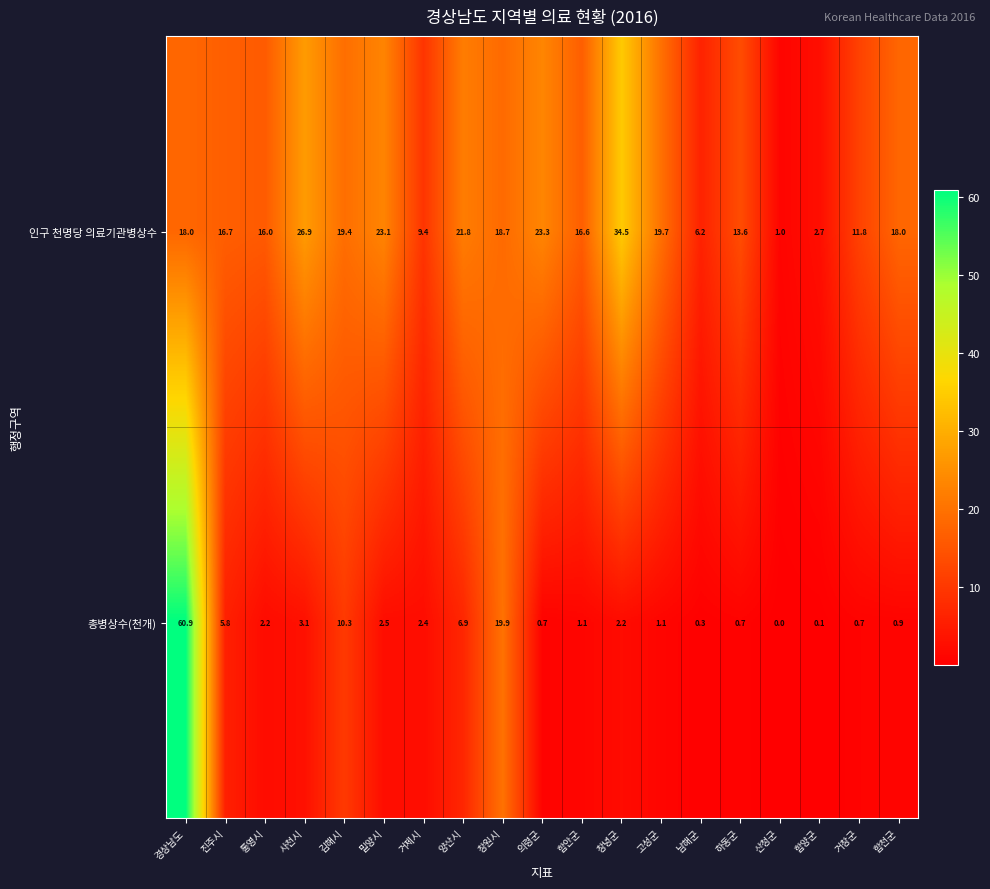

How many series are shown in this chart?

2